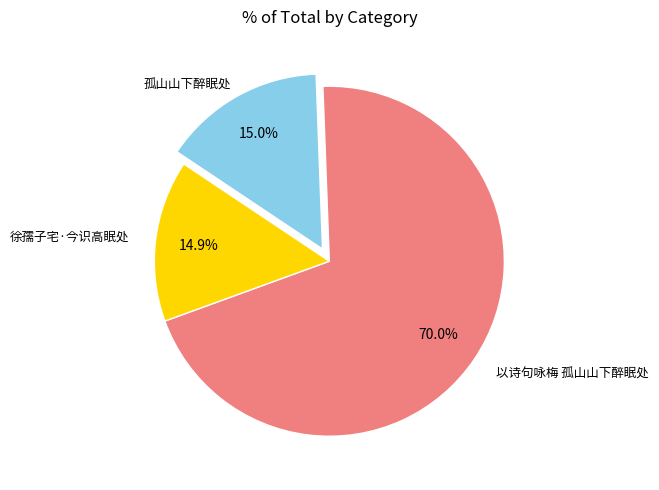

Does any single category account for the majority?

Yes